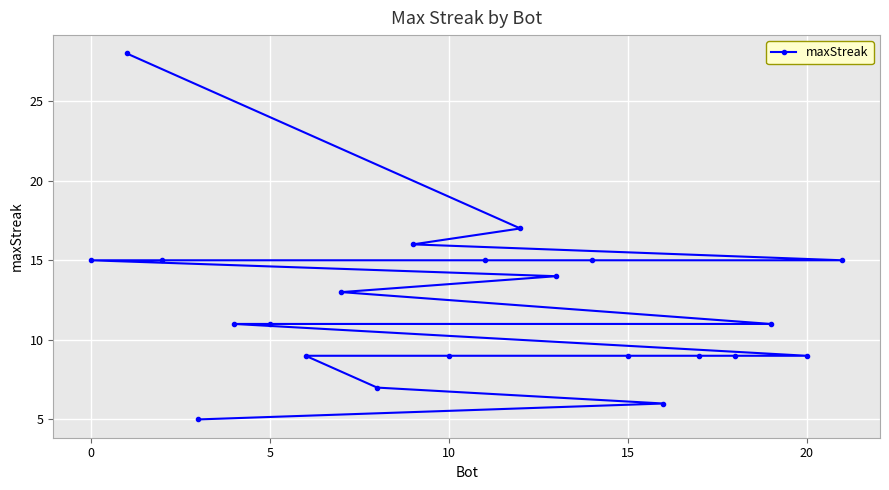

What is the smallest value displayed?

5